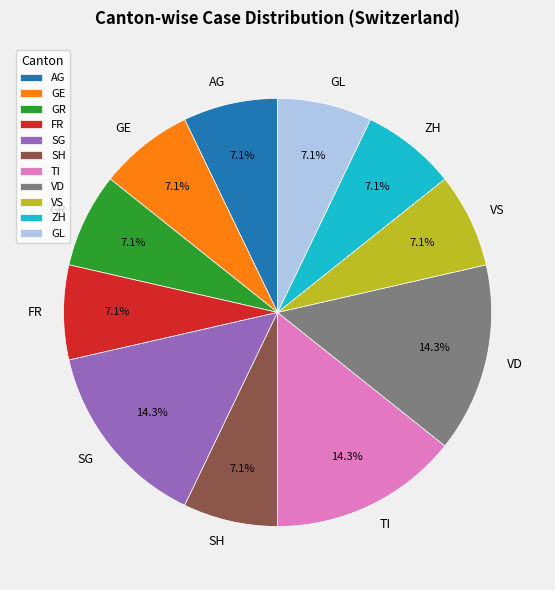

To the nearest percent, what percentage of the pie is VD?

14%